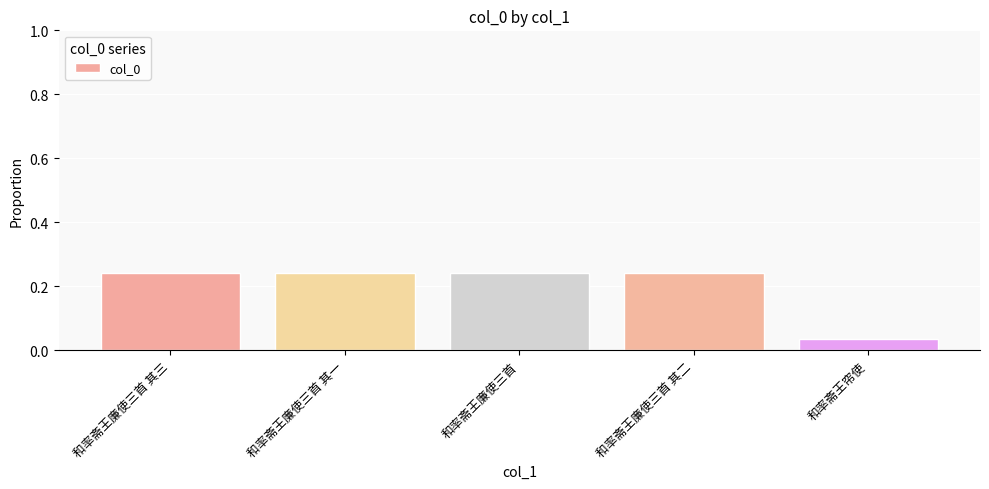

What is the sum of all values?

1.0